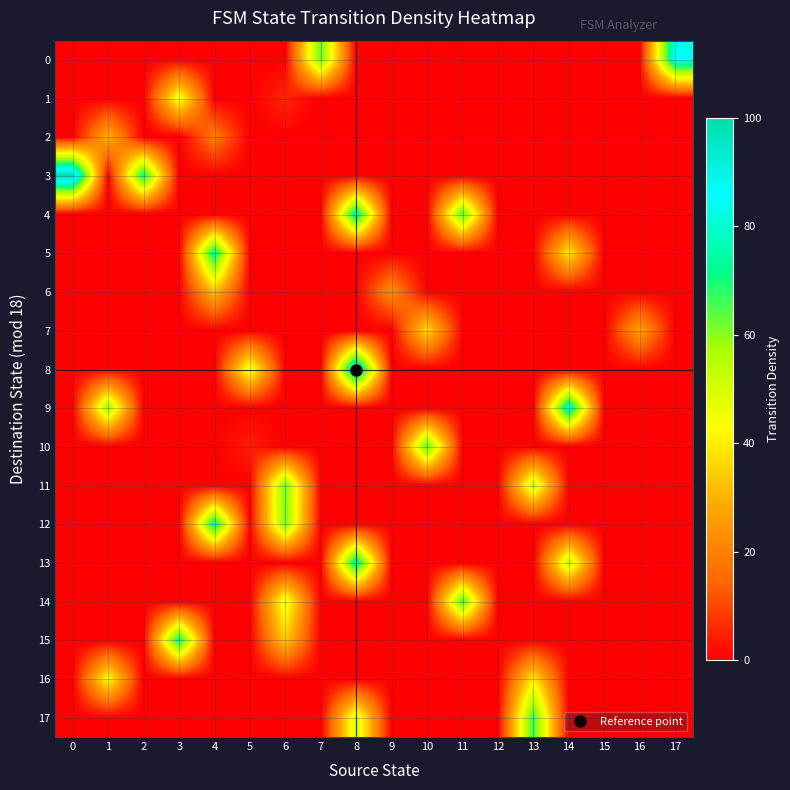

Which series has the largest total across all categories?

3